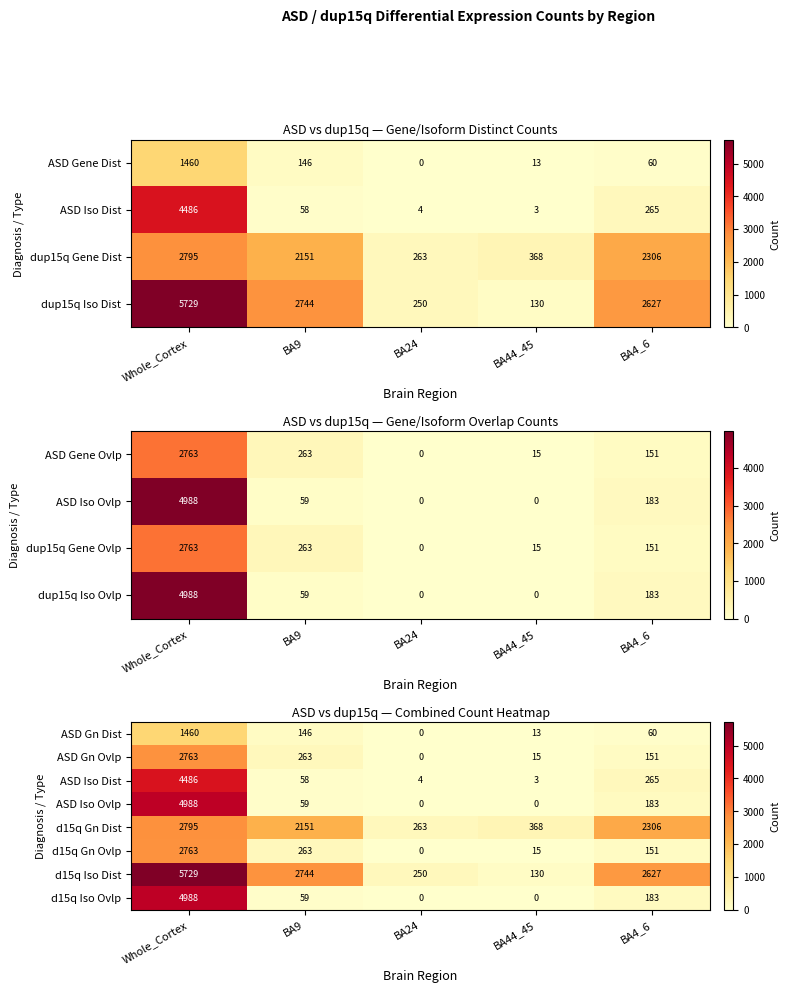

True or false: d15q Gn Ovlp has a value of 0 at BA24.

True